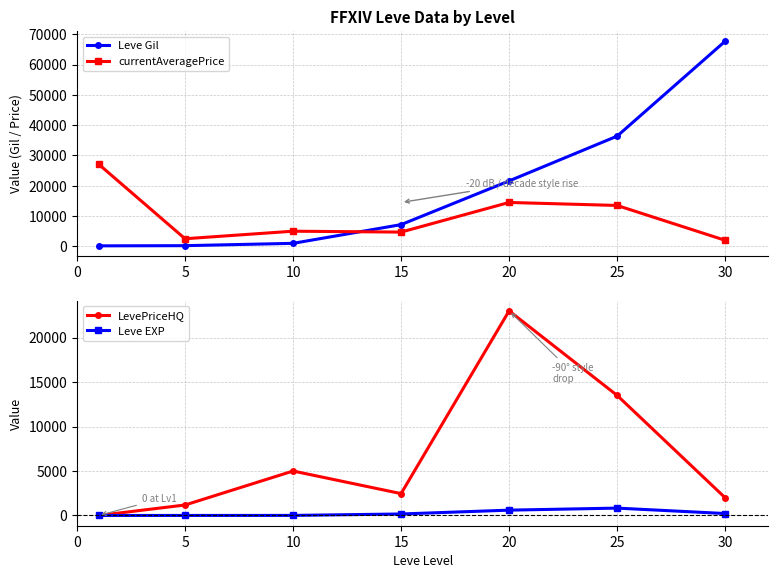

The value of Leve EXP at 20 is 600. True or false?

True